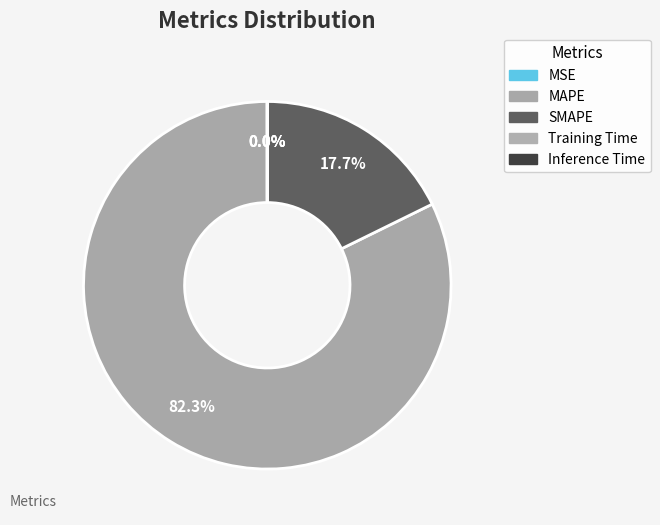

Between MAPE and Training Time, which is larger?

MAPE